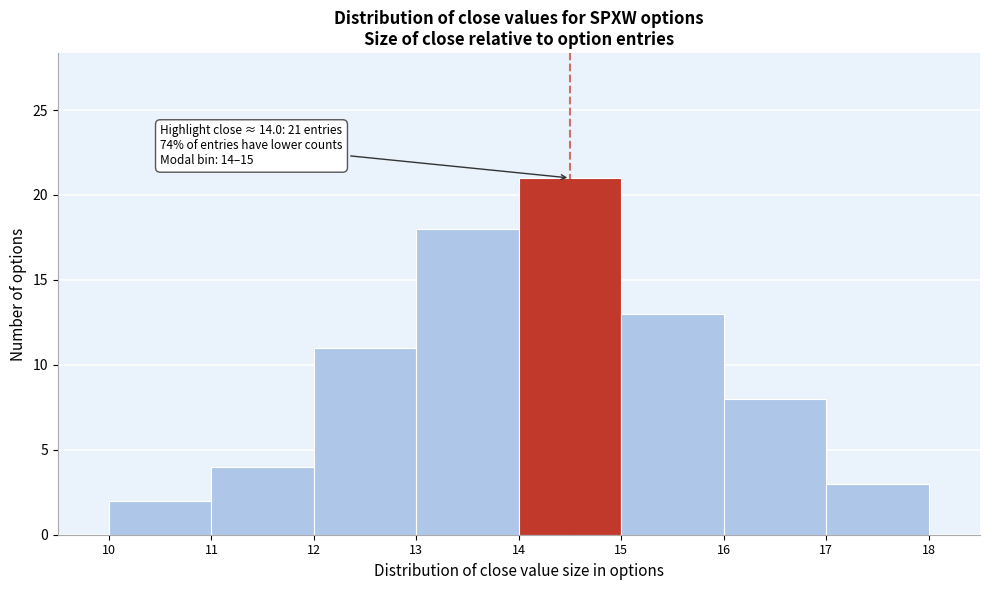

Which range on the x-axis has the tallest bar?

14 to 15